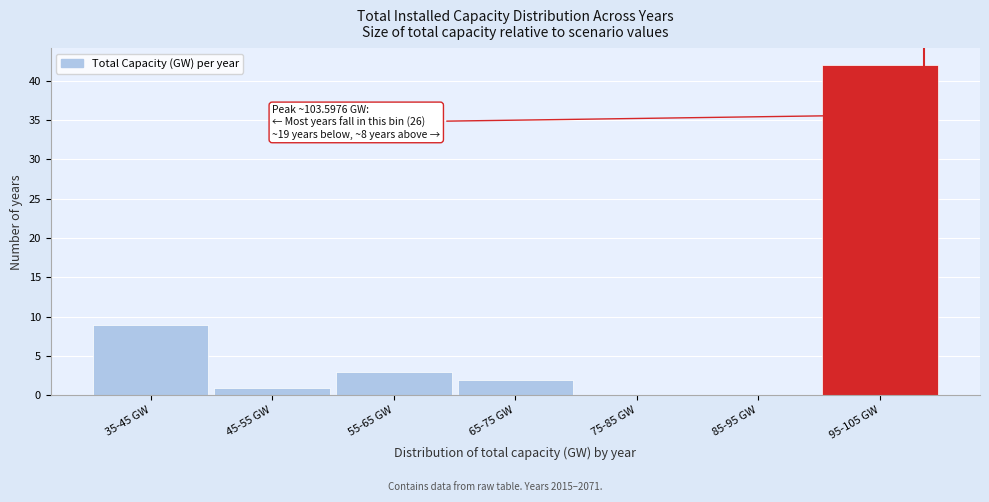

Reading left to right, transcribe all the data shown in this chart.

35-45 GW=9	45-55 GW=1	55-65 GW=3	65-75 GW=2	75-85 GW=0	85-95 GW=0	95-105 GW=42